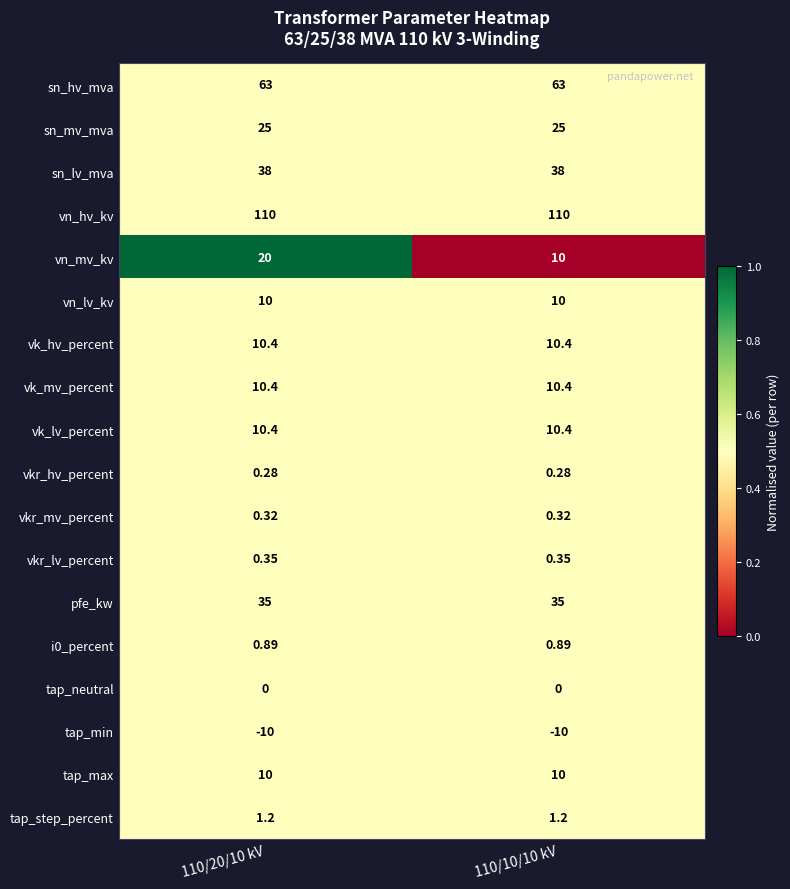

Which series has the largest total across all categories?

vn_hv_kv